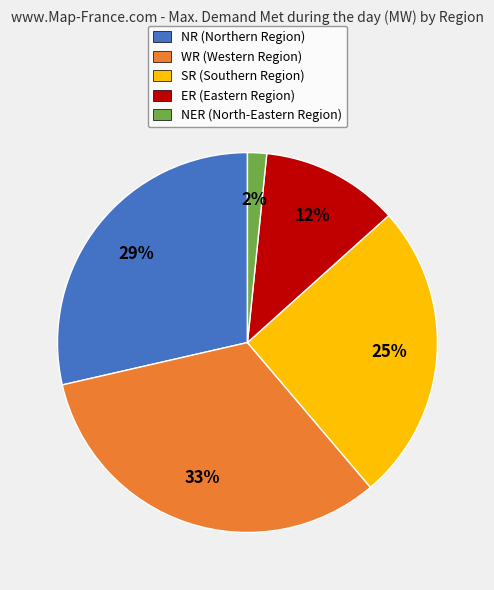

True or false: NR (Northern Region) accounts for 29% of the total.

True